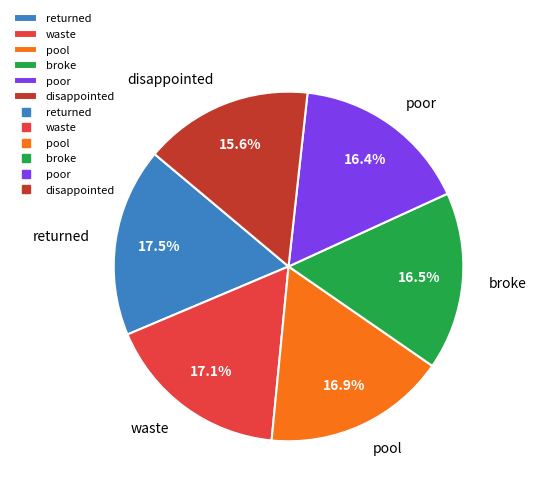

To the nearest percent, what is the combined percentage of pool and broke?

33%